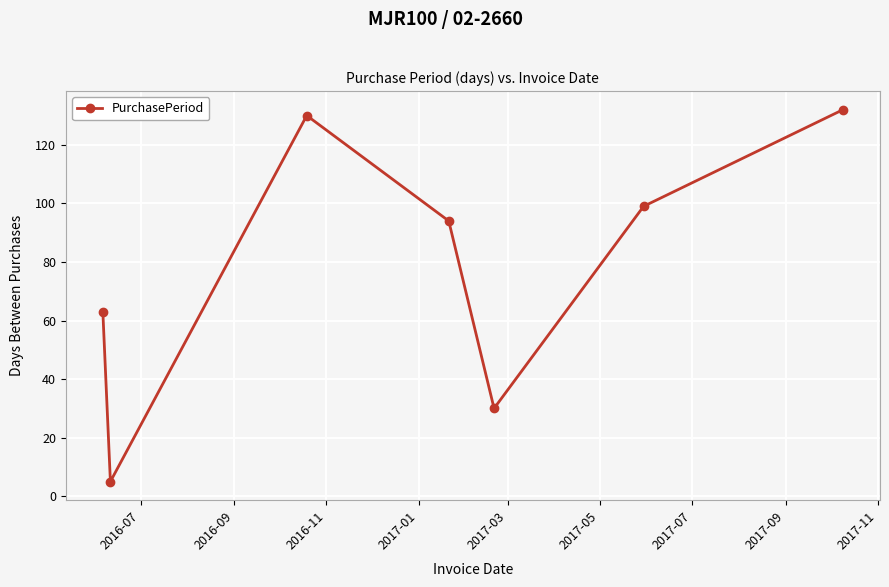

How many points are higher than both their immediate neighbors (excluding endpoints)?

1